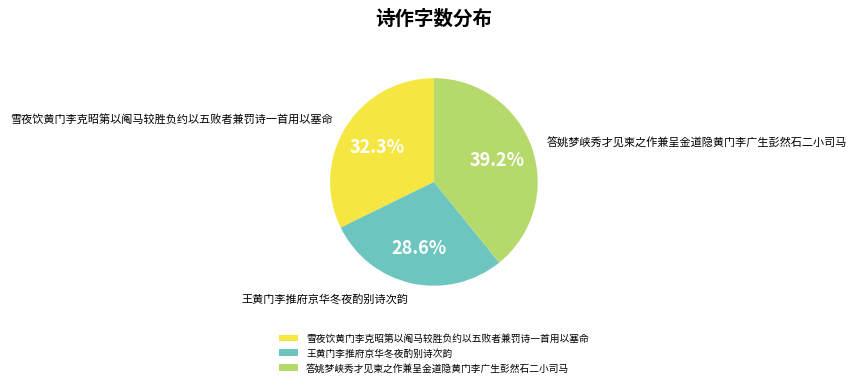

How many slices are in this pie chart?

3